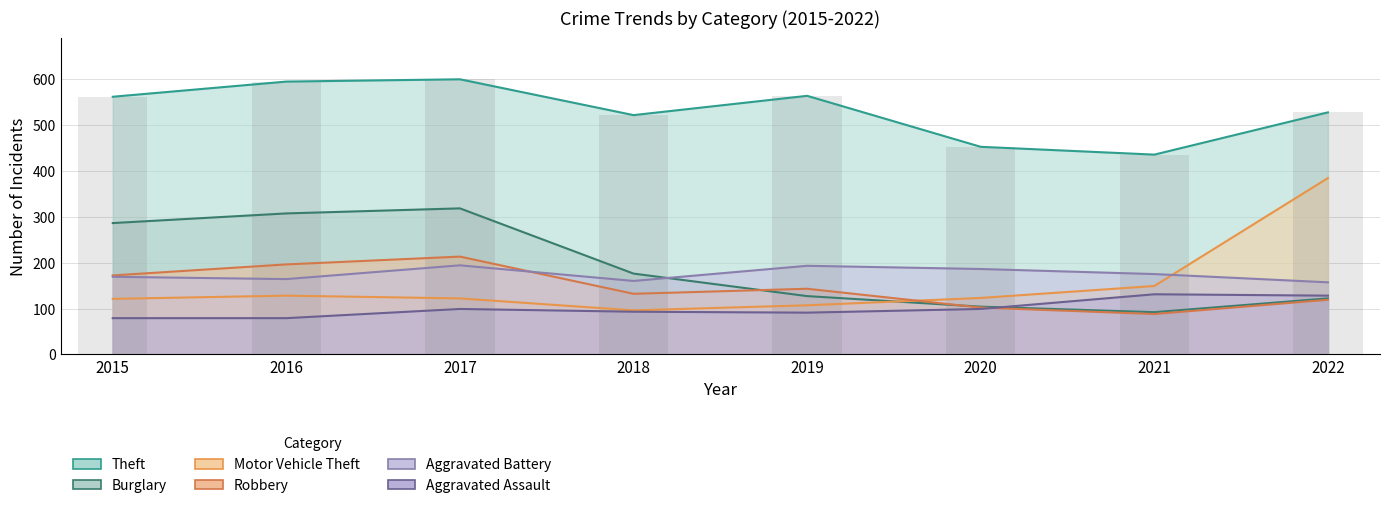

What are all the series names shown in the legend?

Theft, Burglary, Motor Vehicle Theft, Robbery, Aggravated Battery, Aggravated Assault